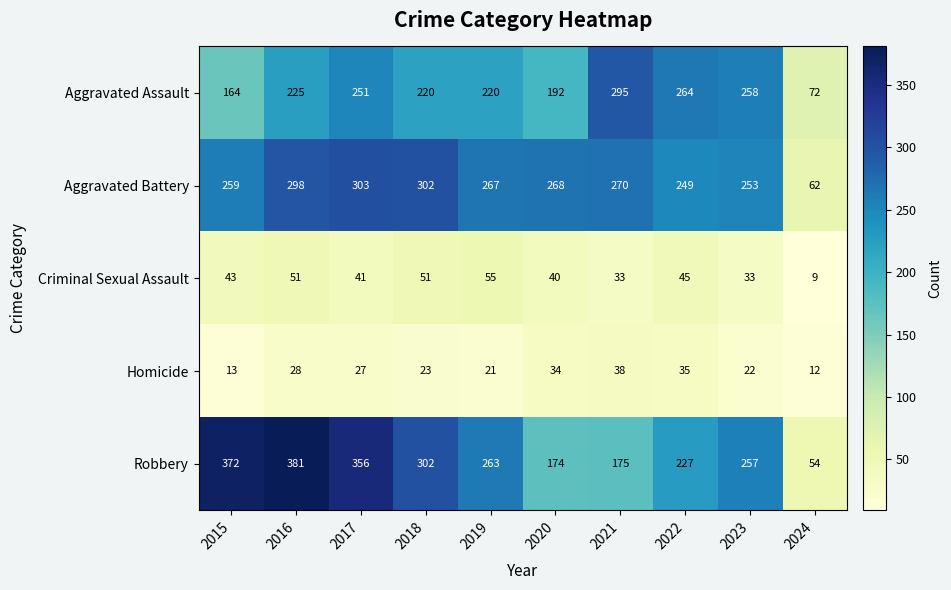

How many data points does each series have?

10